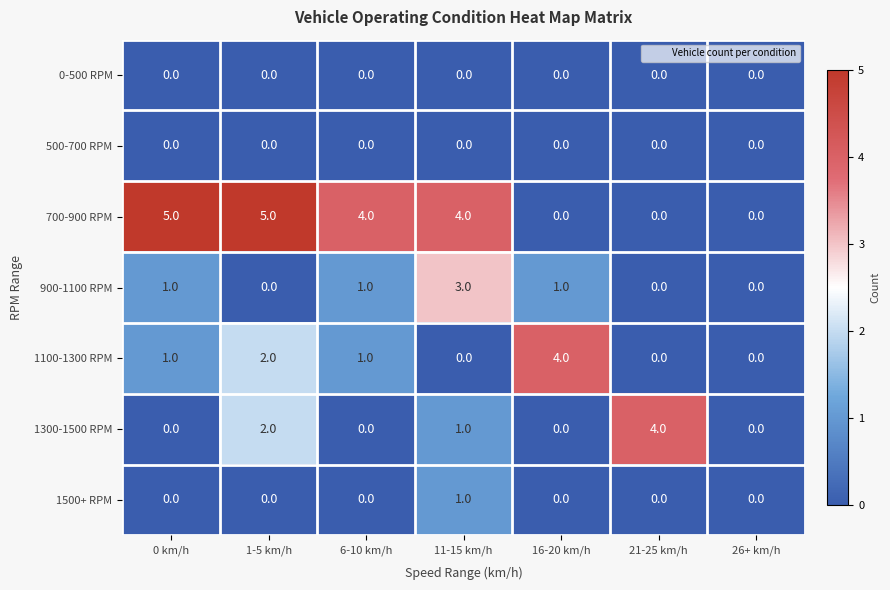

What is the average value of the 700-900 RPM series?

3